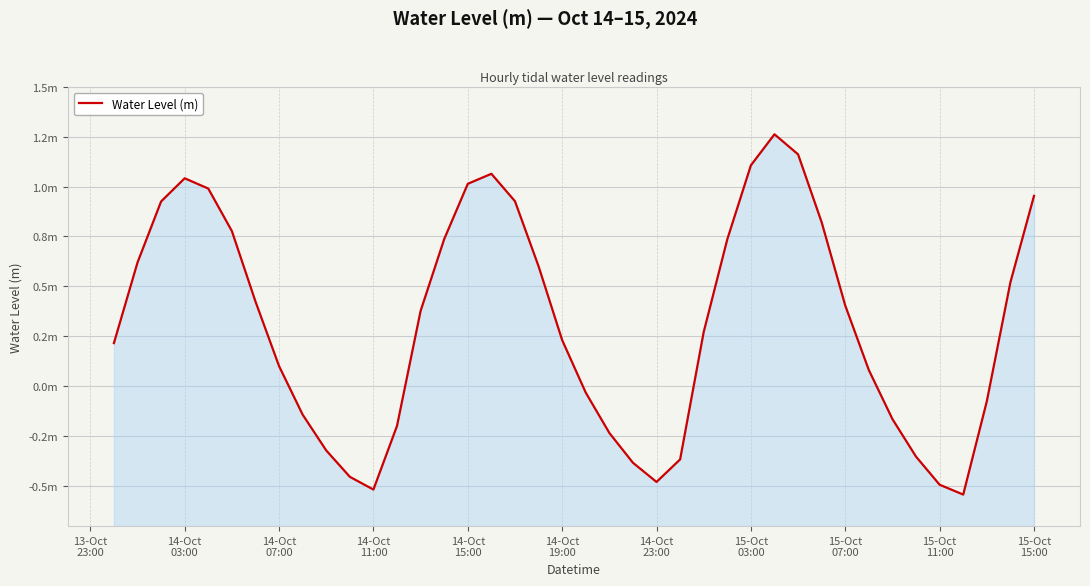

What is the value of the 27th point from the left?

0.7